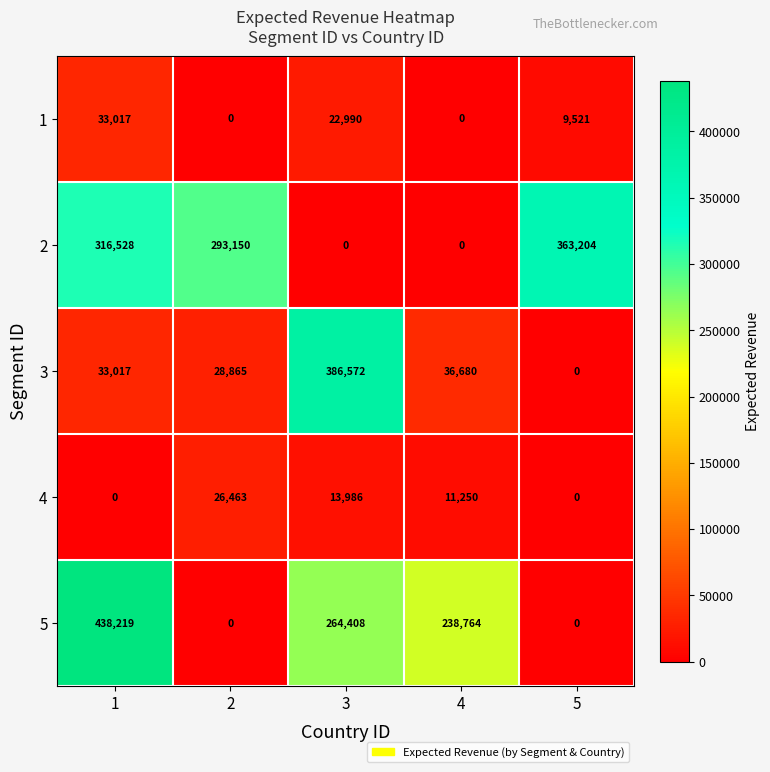

What value does the 2 series have at 2?

293150